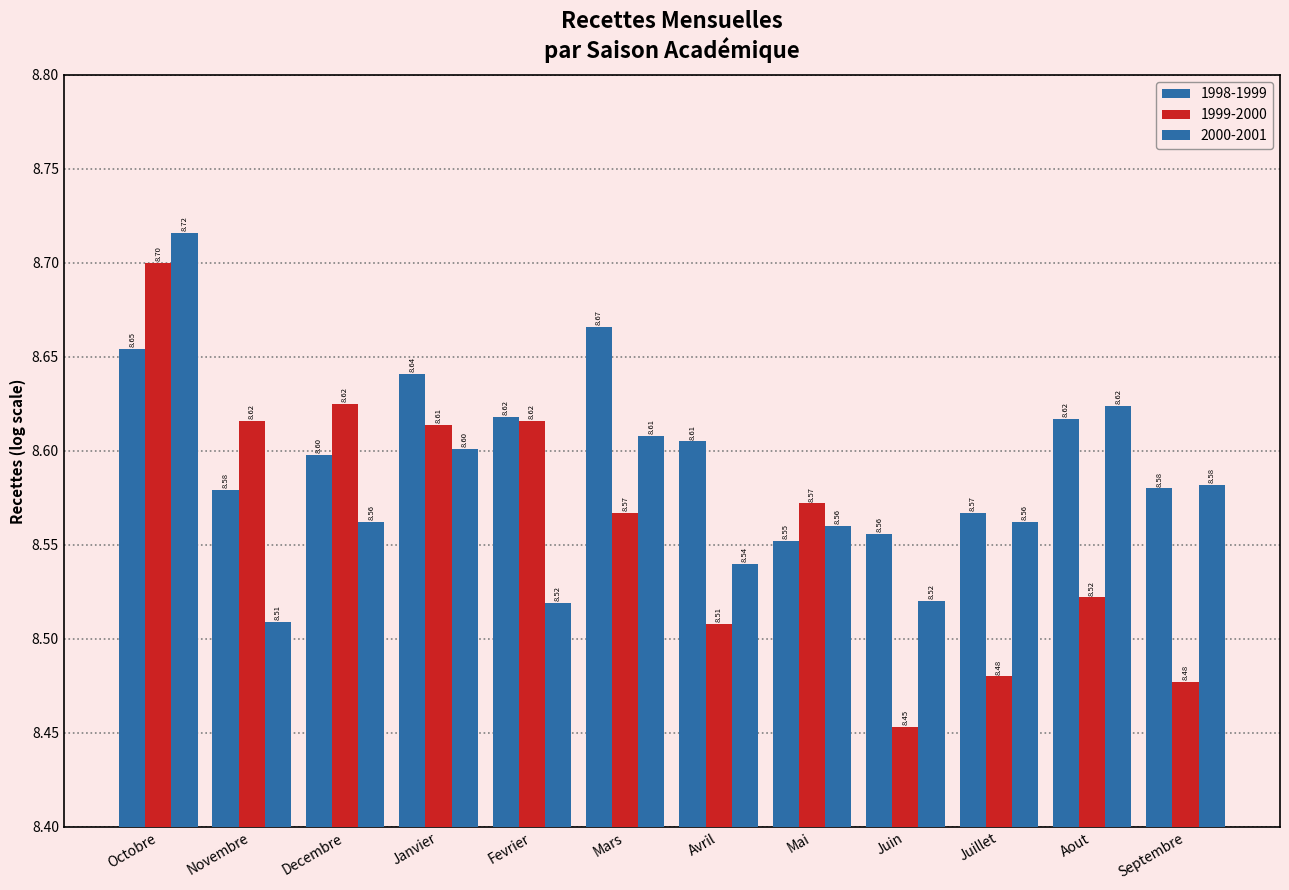

What is the label of the 4th bar from the right?

Juin